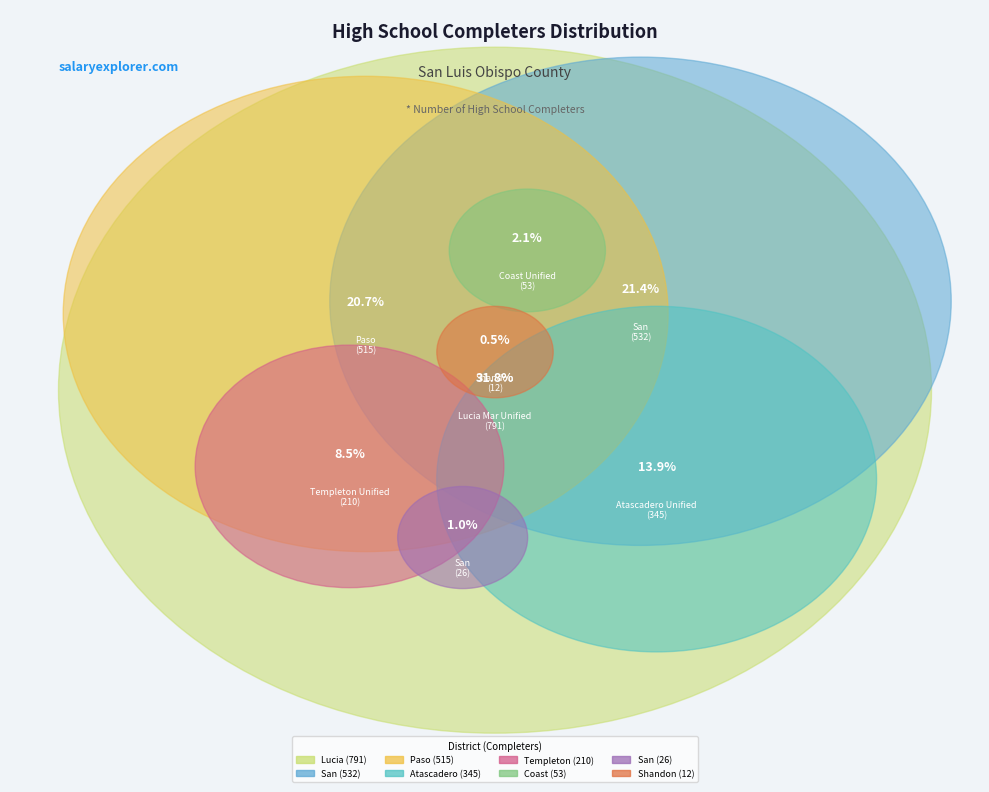

What is the ratio of the value at Paso Robles Joint Unified to the value at Templeton Unified?

2.5